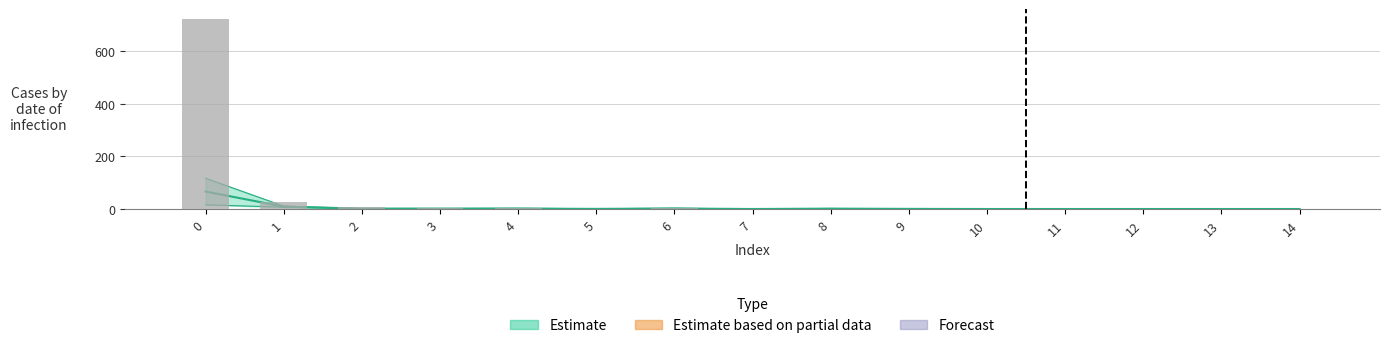

Reading right to left, what are all the values shown in this chart?

0.4	0.4	0.2	0.2	1.1	1.5	1.5	1.7	2.6	1.5	4.7	5.3	9.4	25.9	723.8